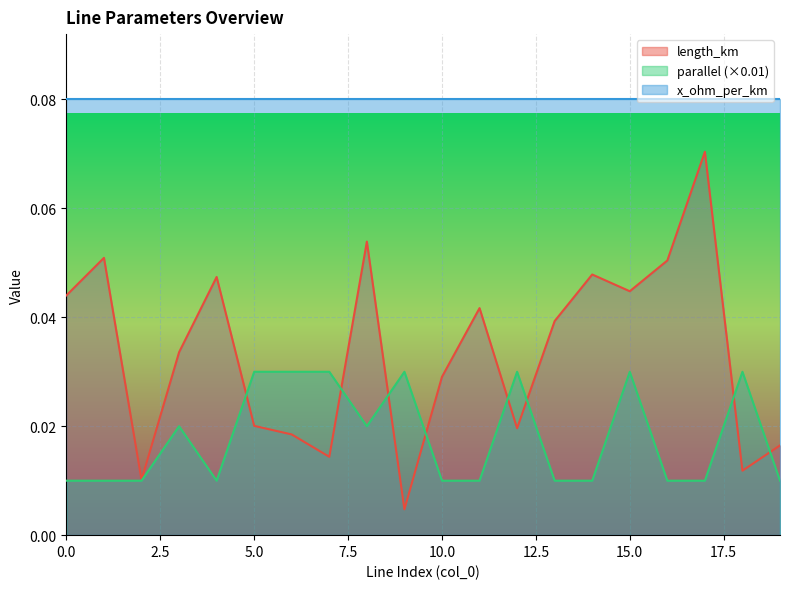

True or false: parallel has more than 1 points higher than both neighbors.

True